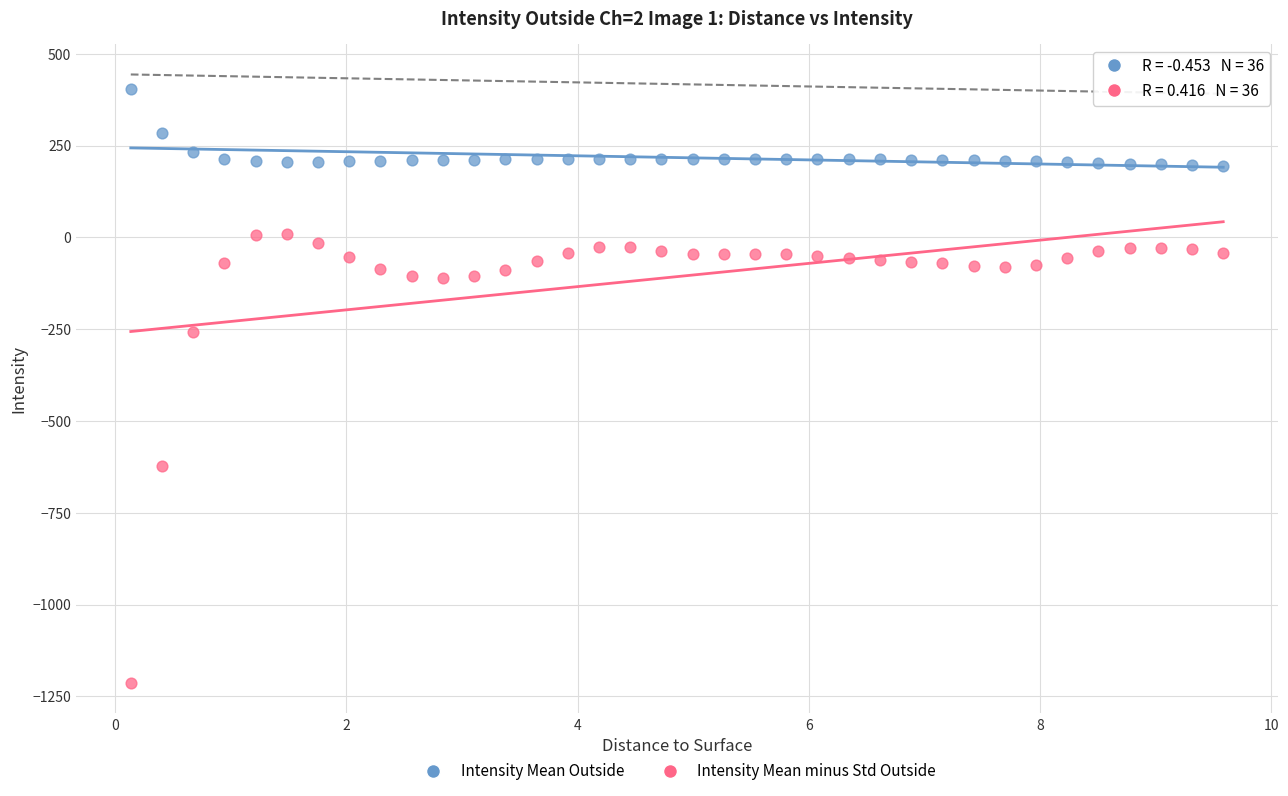

Across all data points, what is the range of X values (max minus min)?

9.5